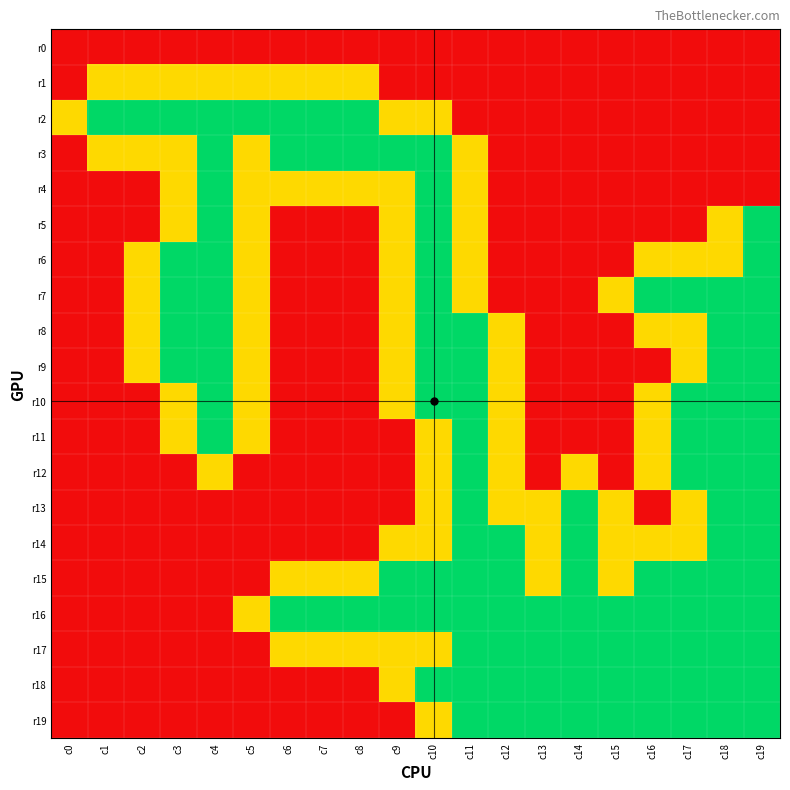

Between c1 and c3, which series saw the biggest shift?

r6